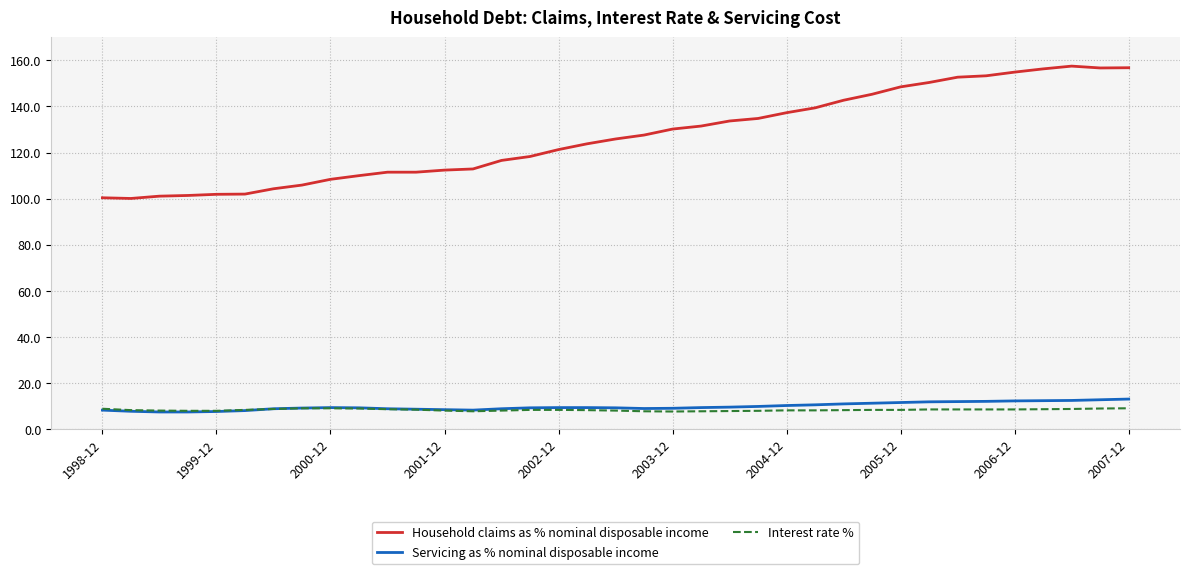

What is the minimum value shown in the chart?

7.5